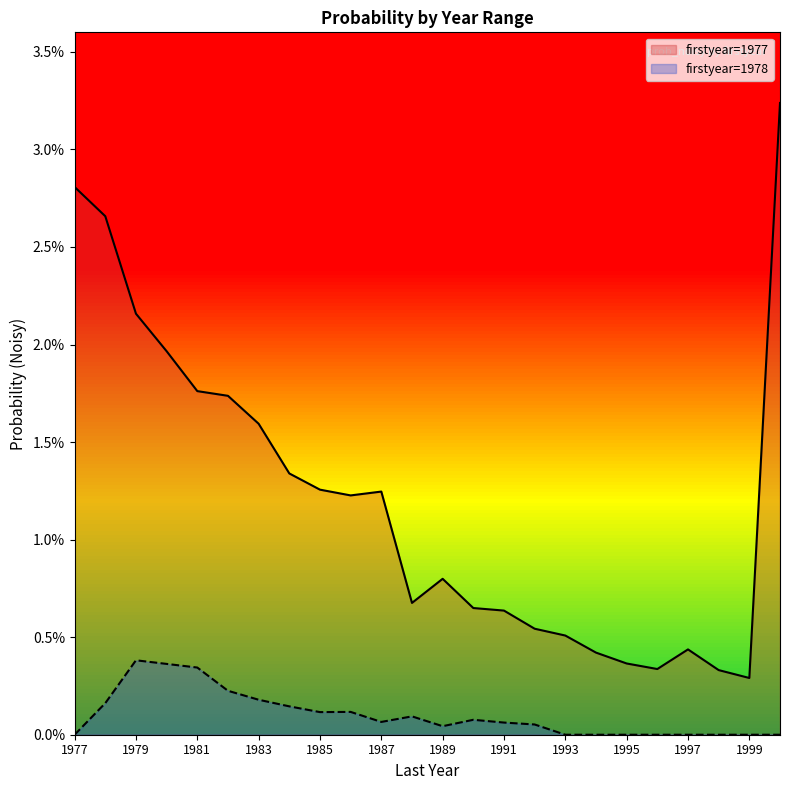

True or false: 1978 and 1977 intersect in this chart.

False